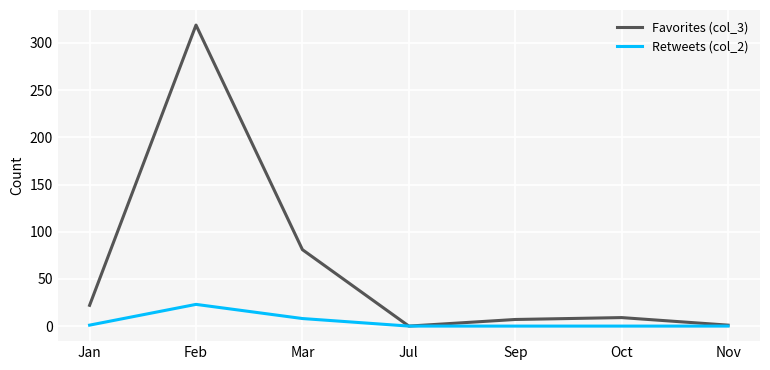

What position from the left is Oct?

6